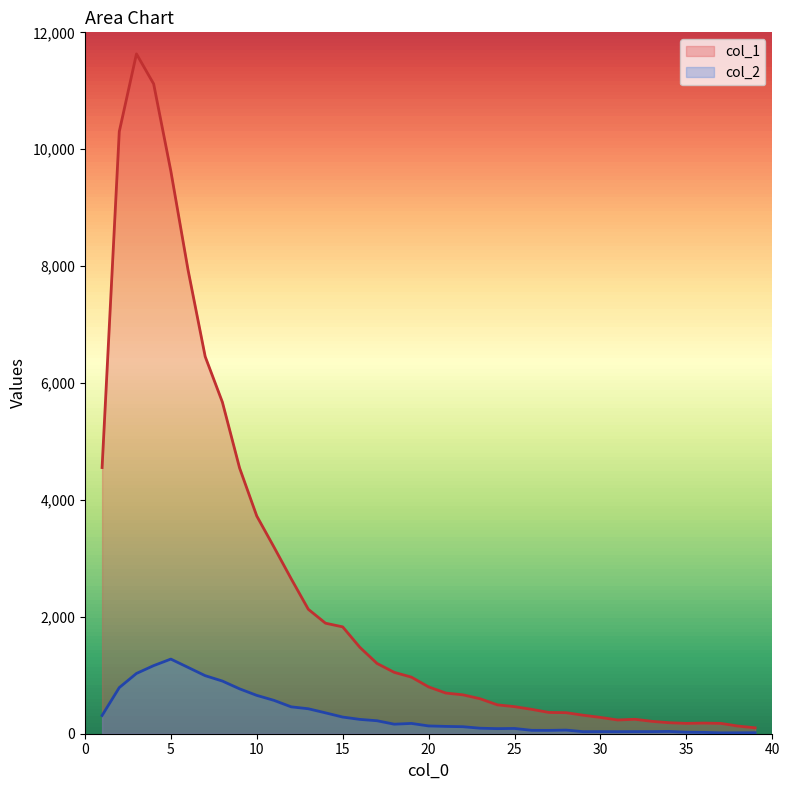

What is the total value across all series at 32?

283